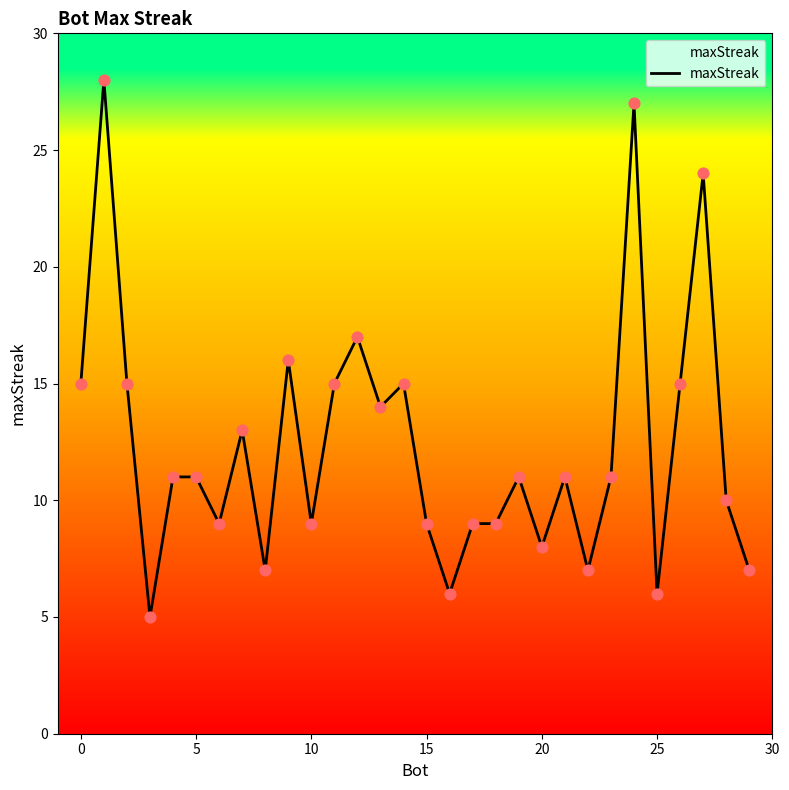

What is the difference between the maximum and minimum values?

23